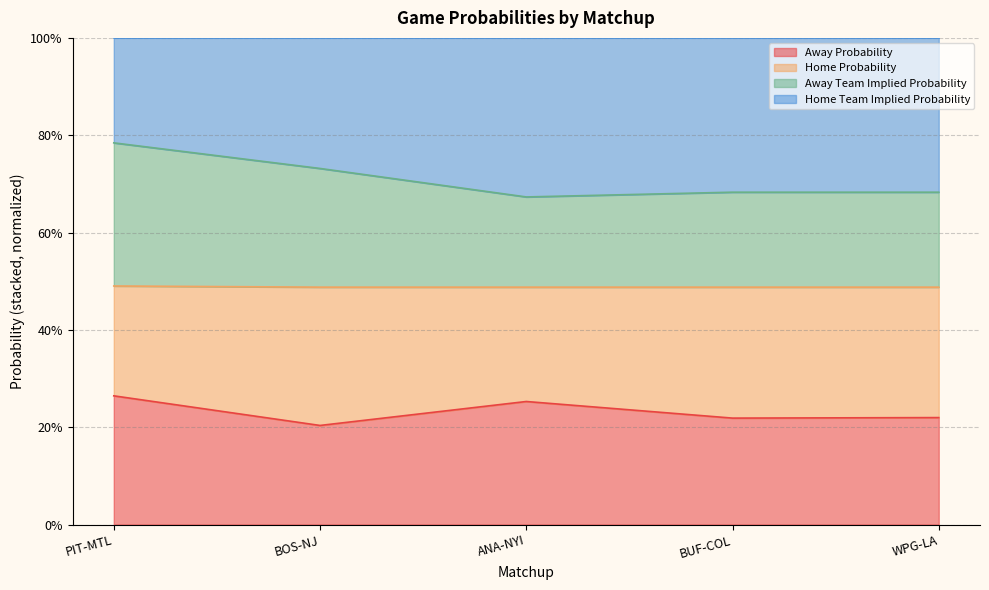

At which label does Away Team Implied Probability reach its minimum?

ANA-NYI